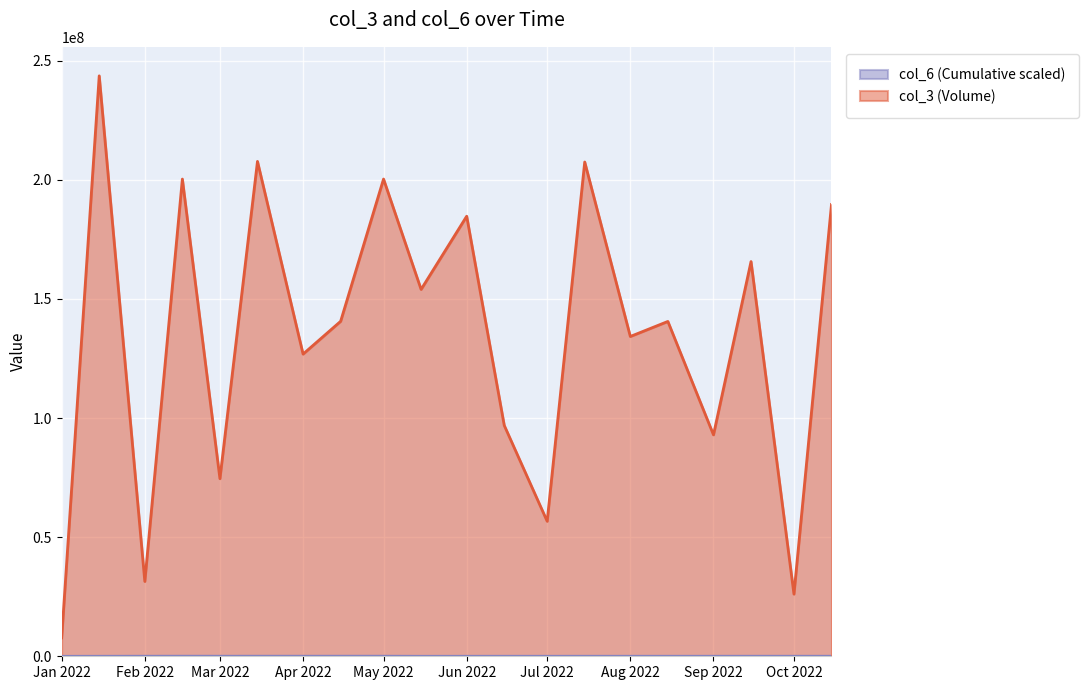

What is the difference between the maximum and minimum values in the col_3 (Volume) series?

235900928.0